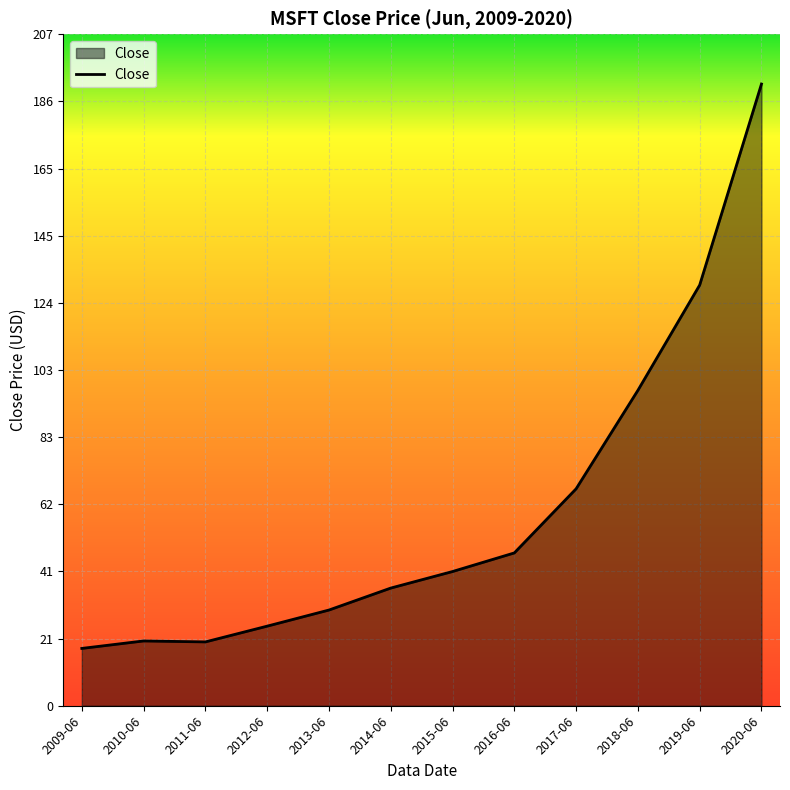

Is it true that the value at 2013-06 is 29.4?

True